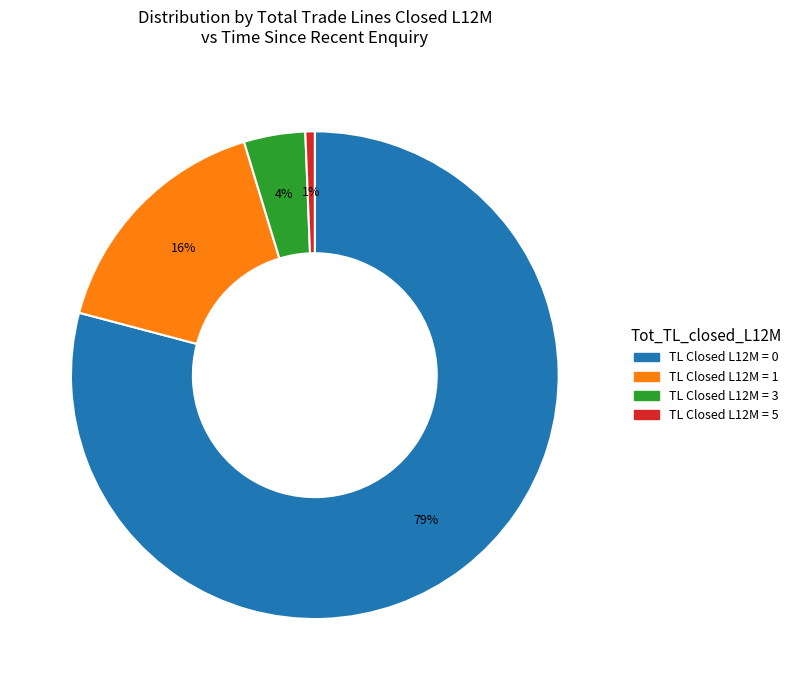

Count the number of slices in the pie.

4